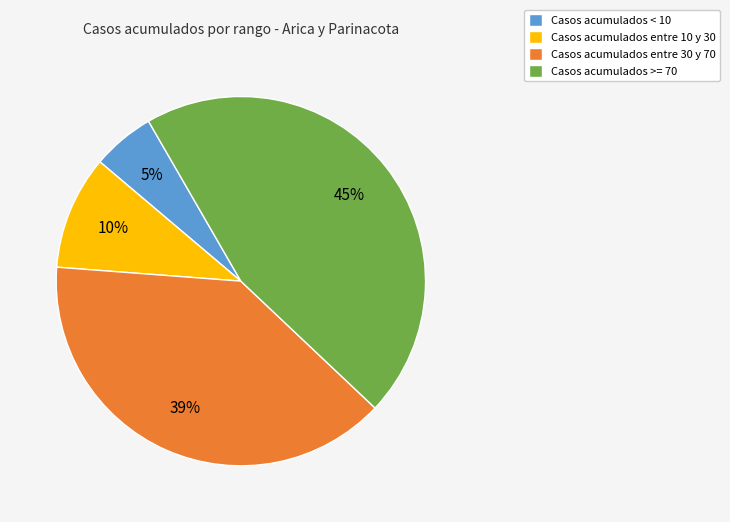

Which slice is the largest?

Casos acumulados >= 70